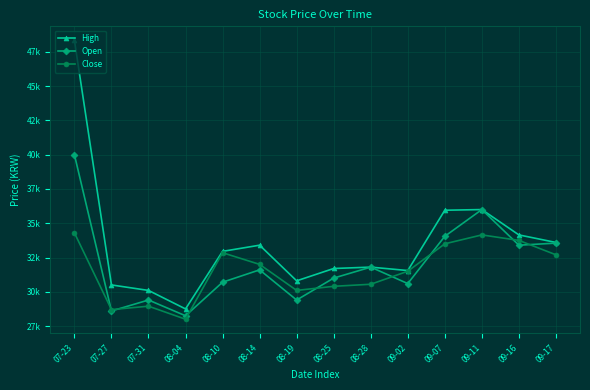

Reading left to right, transcribe all the data shown in this chart.

High: 48350	30500	30100	28750	32950	33400	30800	31700	31800	31550	35950	36000	34150	33600
Open: 40000	28600	29400	28250	30700	31600	29400	31000	31800	30600	34050	36000	33400	33550
Close: 34300	28700	28950	28000	32850	32000	30100	30400	30550	31500	33500	34150	33750	32700